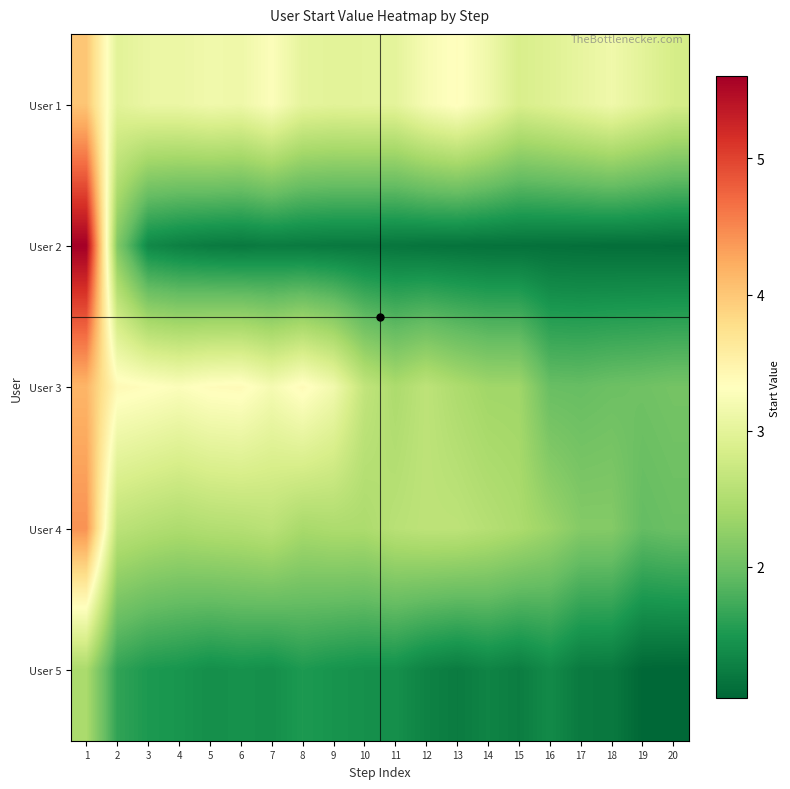

Which label corresponds to the smallest value in the chart?

20